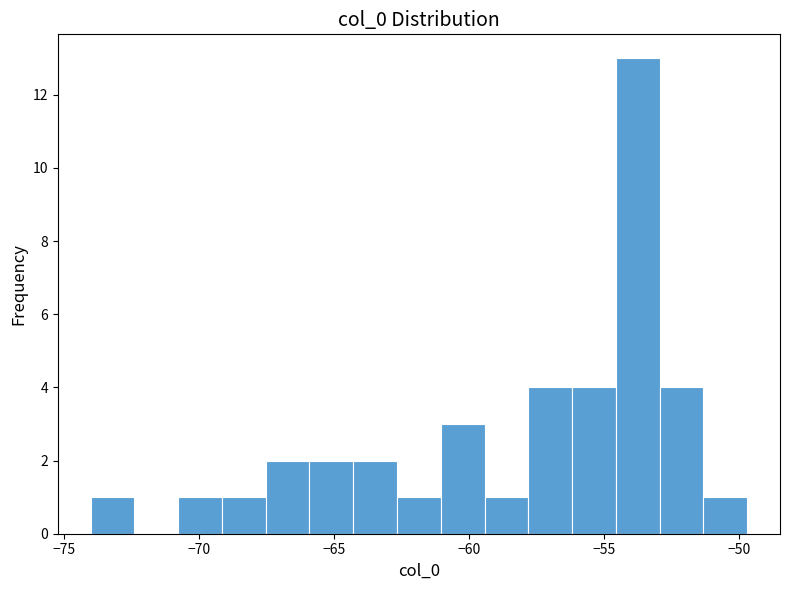

Around what value on the x-axis is the tallest bar? Give the approximate position of its centre, as read against the axis.

-53.5